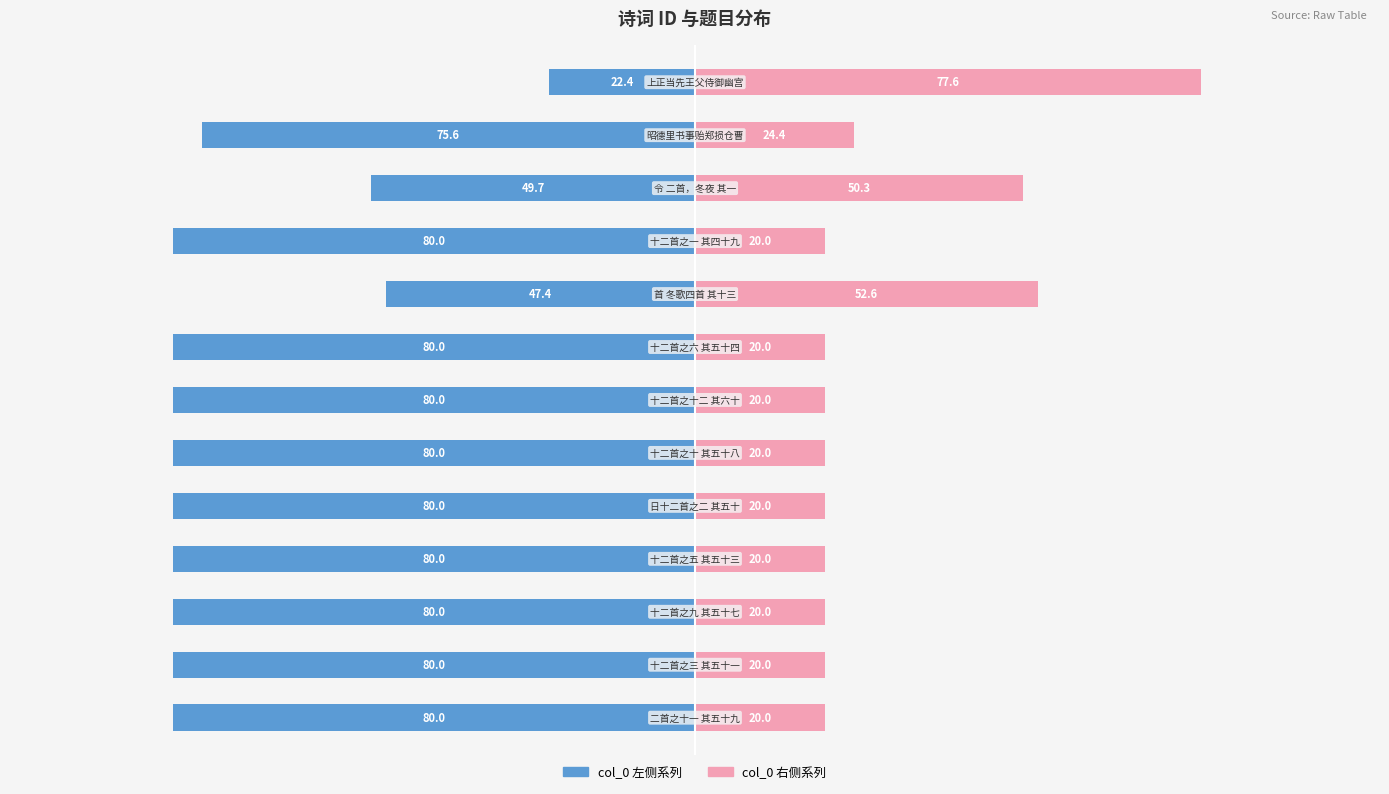

What is the sum of all col_0 左侧 values?

-915.1